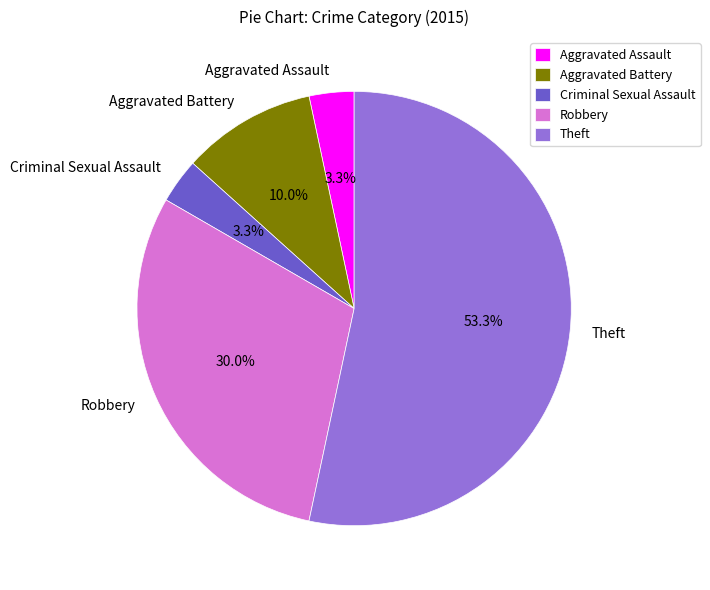

Which category has the biggest portion of the pie?

Theft